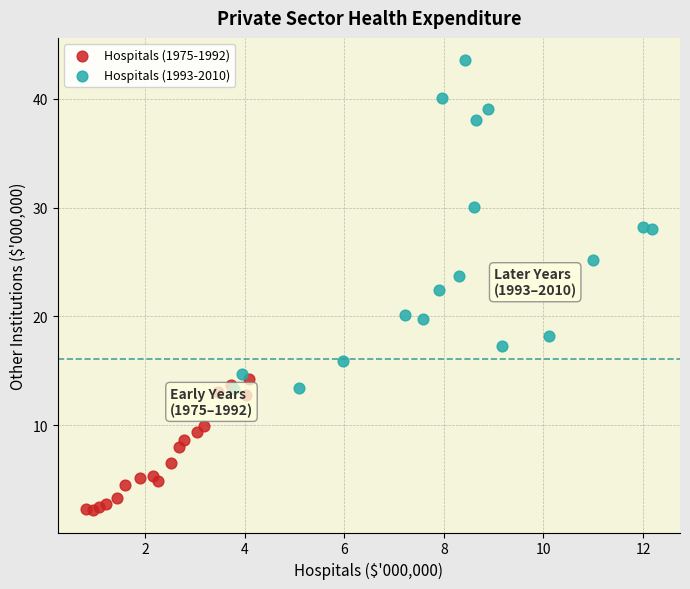

Which series contains the highest Y value?

Hospitals (1993-2010)